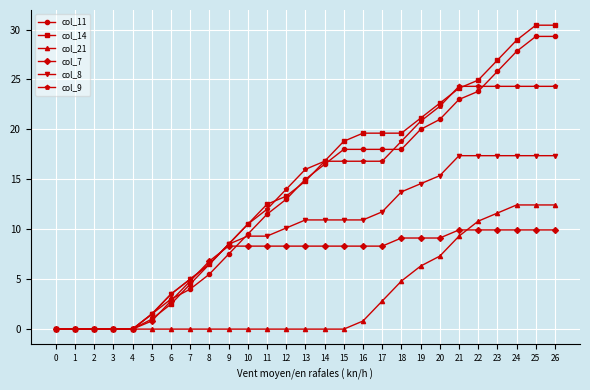

What is the difference between the col_7 values at 19 and 9?

0.8